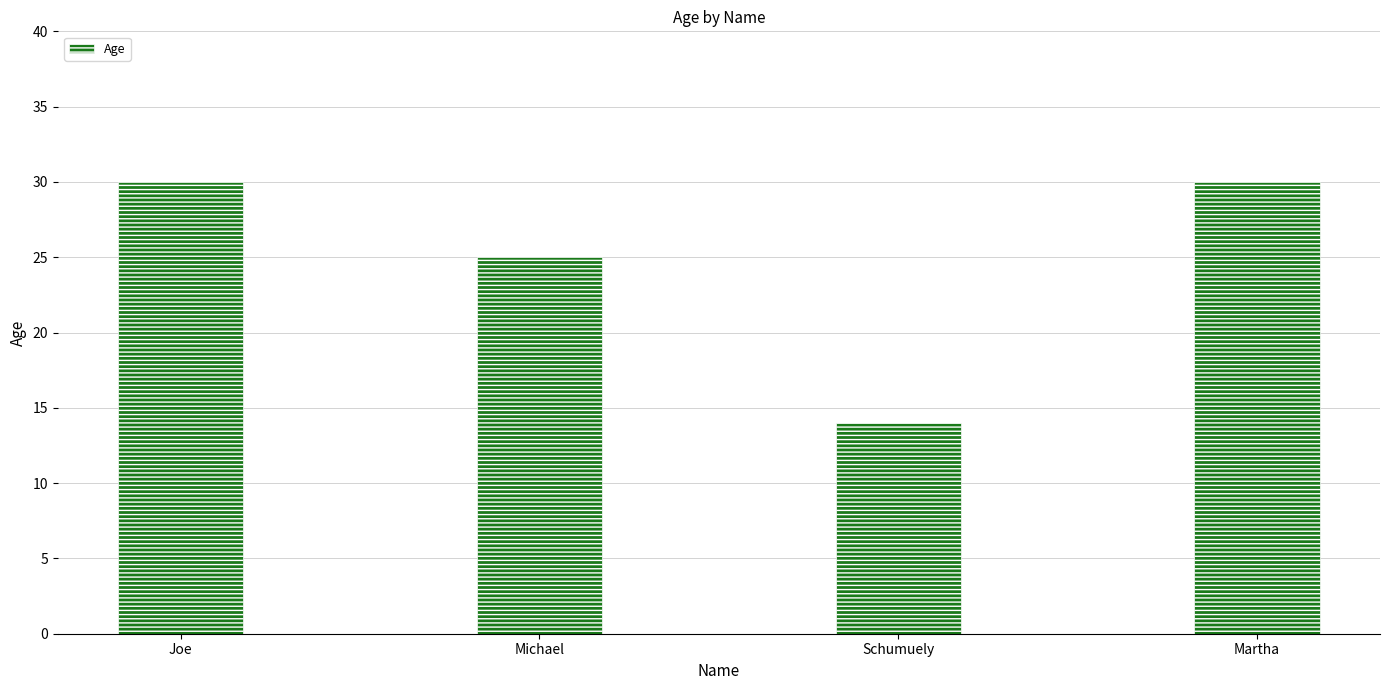

At which label is the value closest to 22?

Michael